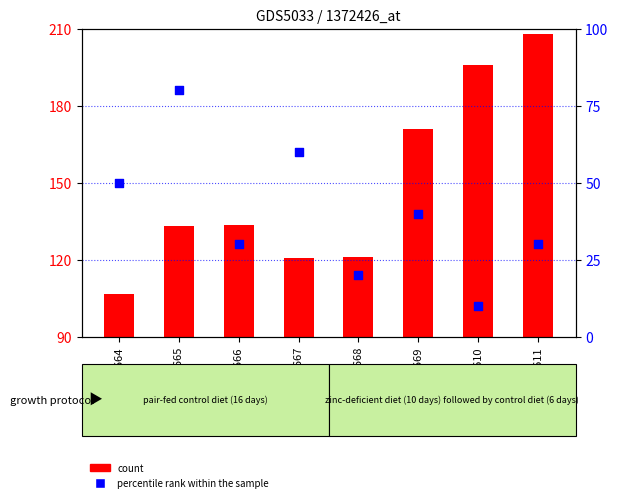

Which series has the widest spread of Y values?

count